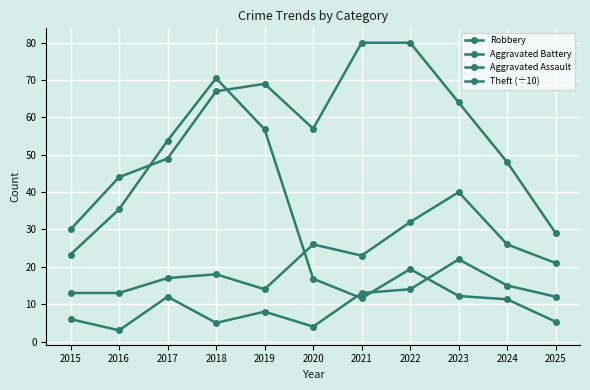

The Aggravated Assault series shows 8.3 at 2022. True or false?

False